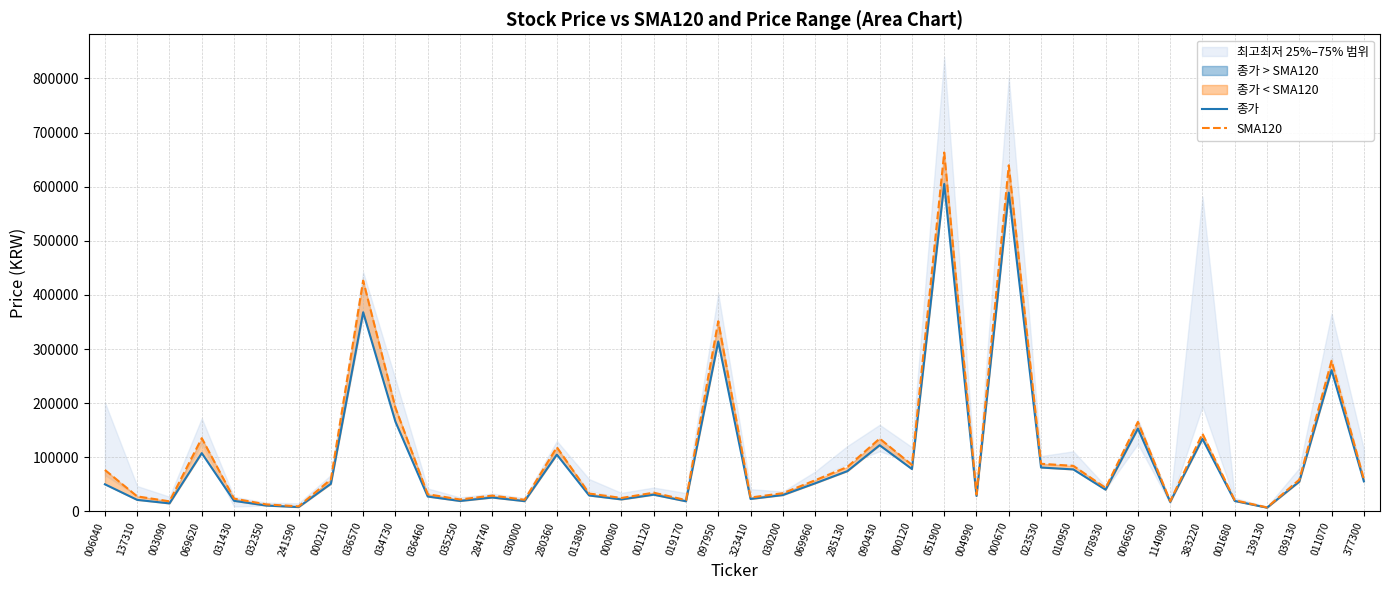

At how many categories does at least one series exceed 654534?

1